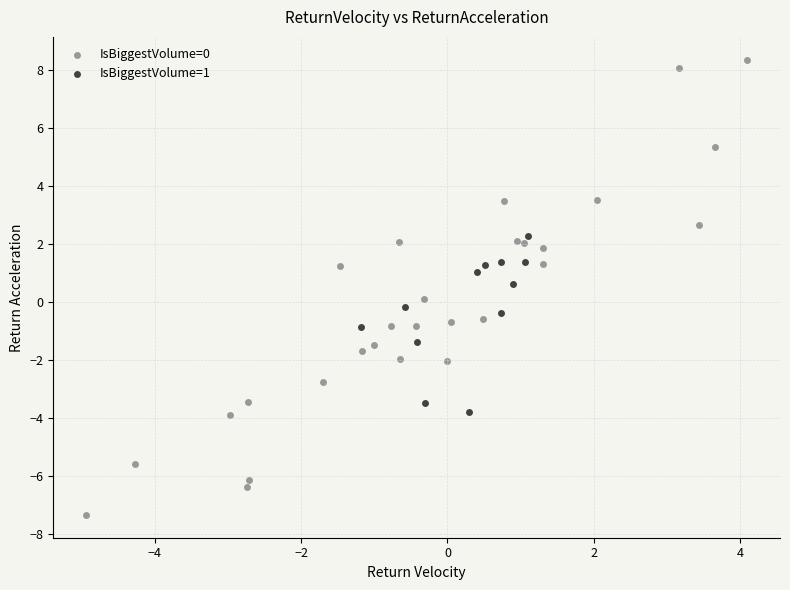

Which series has the largest Y range (max minus min)?

IsBiggestVolume=0